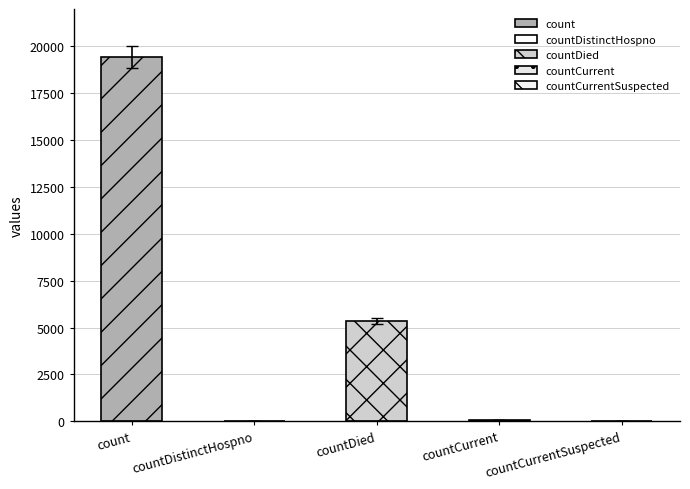

How many bars are there in total?

5